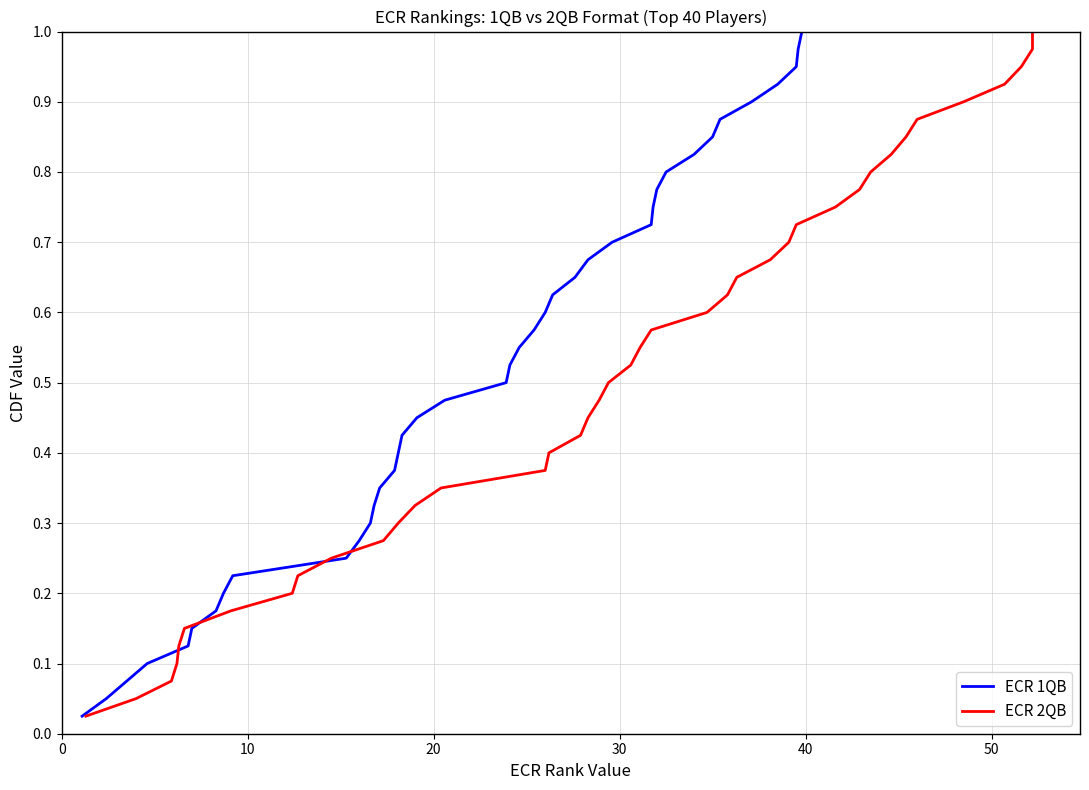

What are all the series names shown in the legend?

ECR 1QB, ECR 2QB